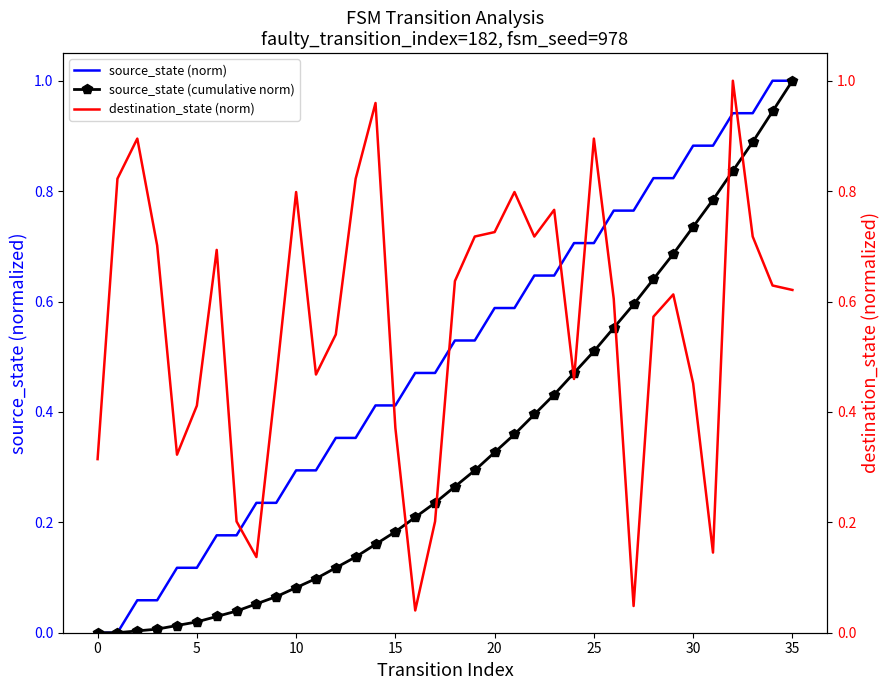

Which series has the widest spread of values?

source_state (norm)